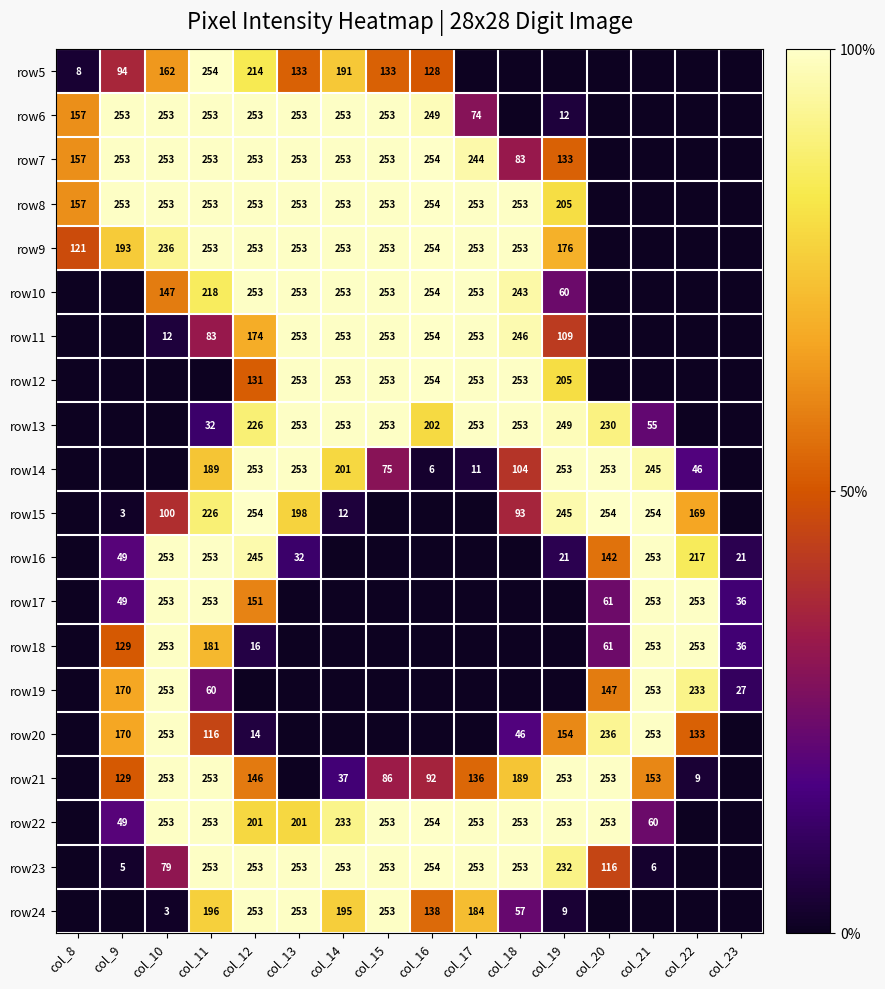

The row13 series shows 253 at col_14. True or false?

True